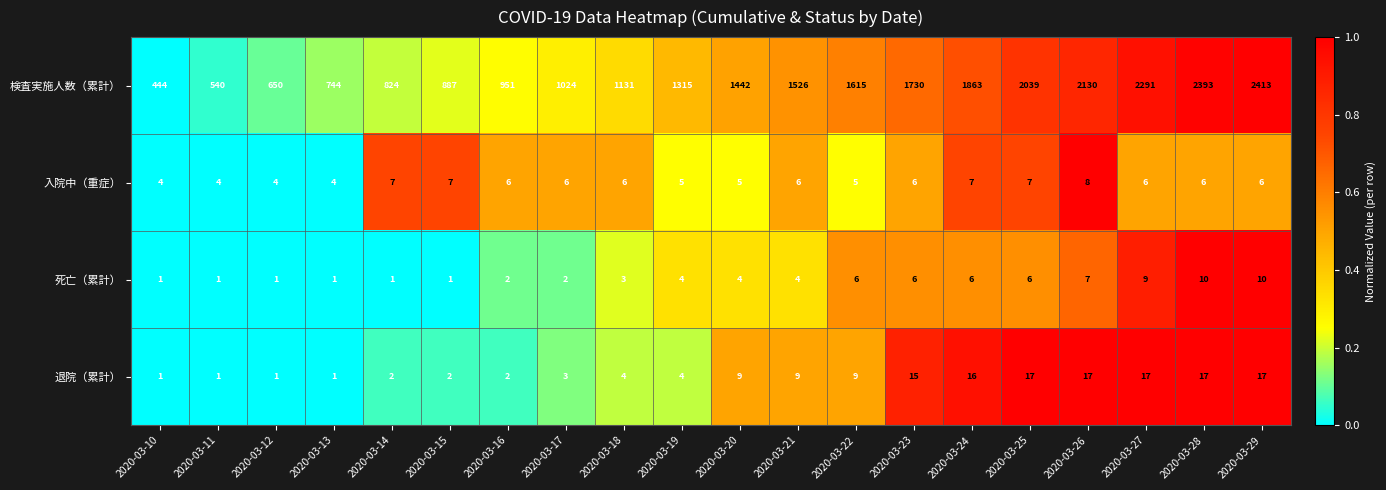

Which series has the largest range (max minus min)?

検査実施人数（累計）